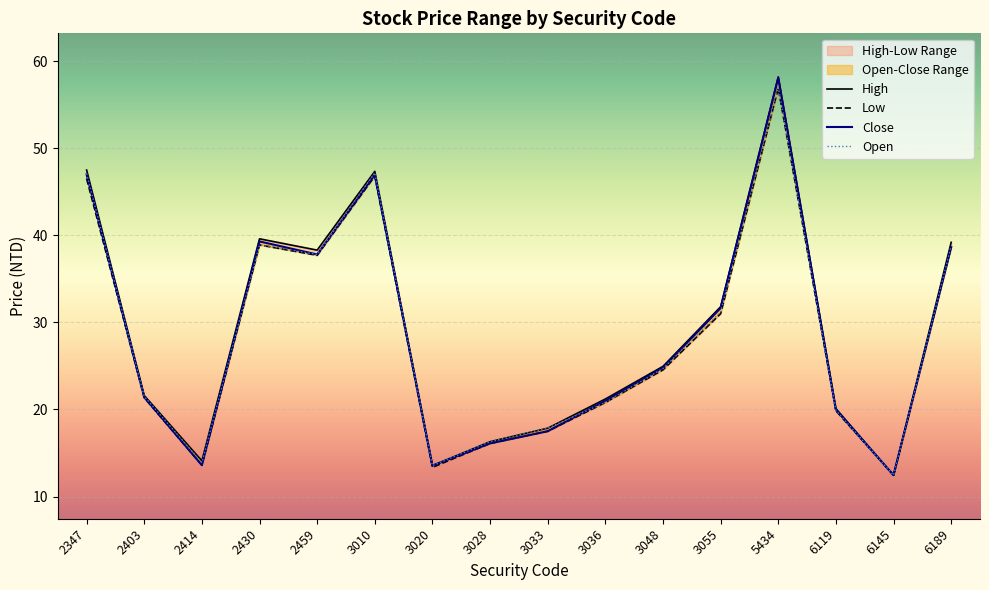

Reading left to right, extract all data points from this chart.

Open: 2347=47.1	2403=21.5	2414=13.9	2430=38.9	2459=37.8	3010=47.2	3020=13.6	3028=16.3	3033=17.9	3036=20.8	3048=24.7	3055=31.2	5434=57.0	6119=19.9	6145=12.4	6189=38.8
High: 2347=47.5	2403=21.6	2414=14.1	2430=39.6	2459=38.3	3010=47.4	3020=13.6	3028=16.3	3033=17.9	3036=21.2	3048=24.9	3055=31.8	5434=58.2	6119=20.1	6145=12.4	6189=39.2
Low: 2347=46.5	2403=21.4	2414=13.6	2430=38.9	2459=37.7	3010=46.8	3020=13.3	3028=16.1	3033=17.5	3036=20.8	3048=24.6	3055=31.0	5434=56.9	6119=19.9	6145=12.4	6189=38.6
Close: 2347=47.0	2403=21.4	2414=13.6	2430=39.3	2459=37.8	3010=47.0	3020=13.6	3028=16.1	3033=17.5	3036=21.0	3048=24.8	3055=31.6	5434=58.1	6119=19.9	6145=12.4	6189=38.6